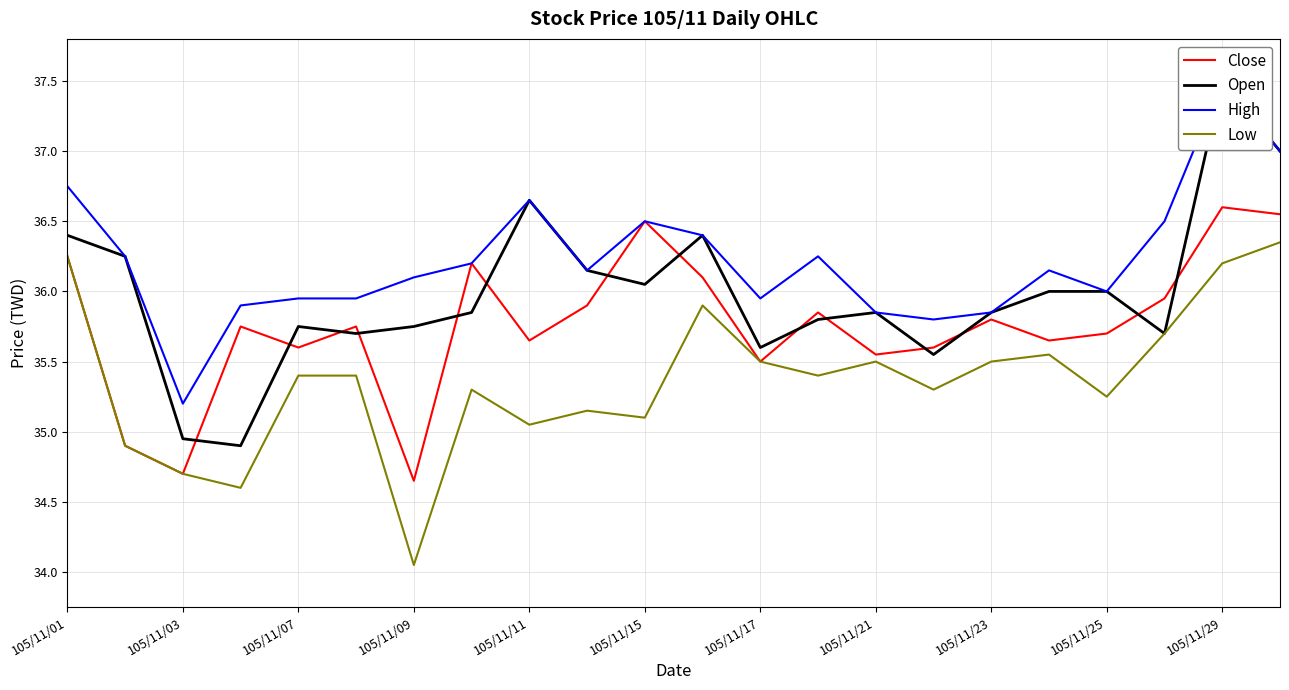

List the series in order of their peak value, lowest first.

Low, Close, Open, High